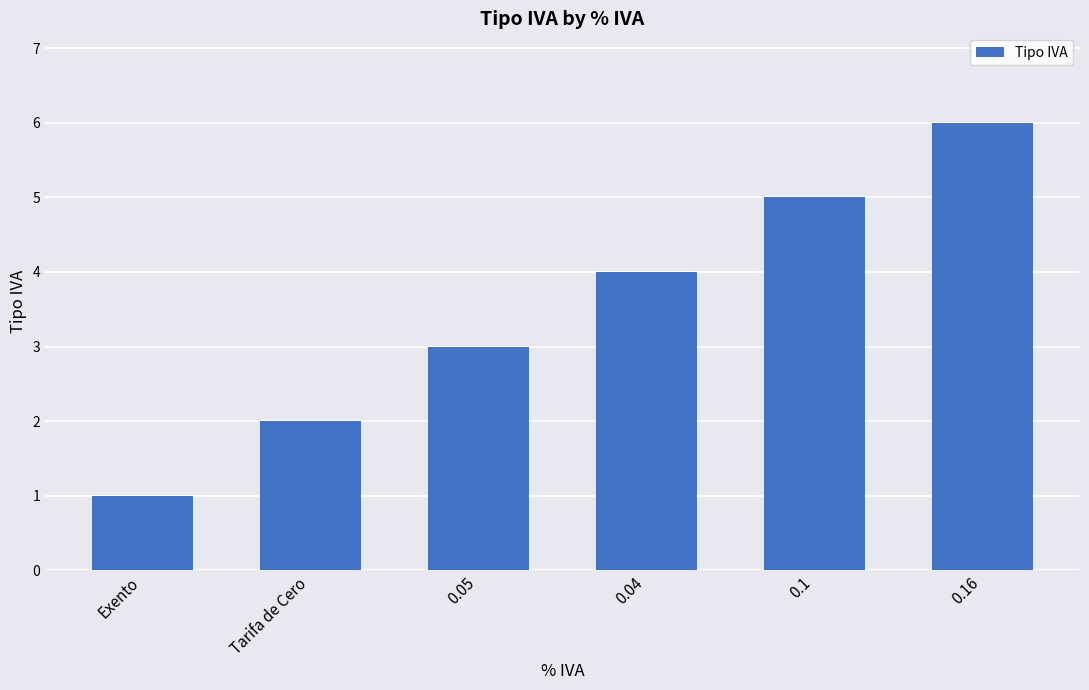

What is the difference between the values at Tarifa de Cero and 0.05?

1